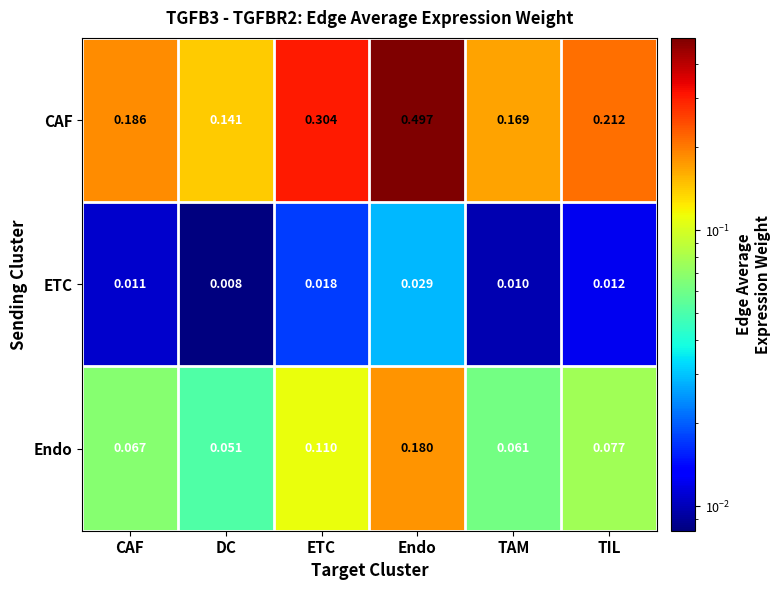

Between DC and TIL, which series saw the biggest shift?

CAF